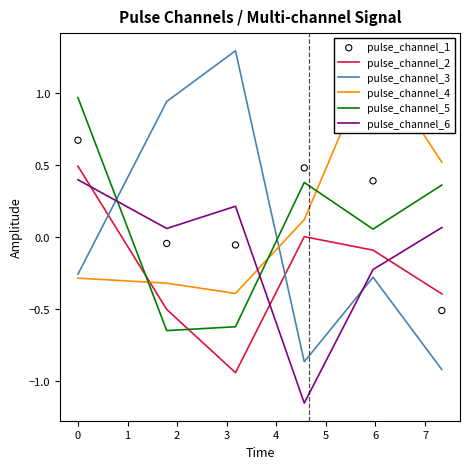

Which series contains the lowest Y value?

pulse_channel_6